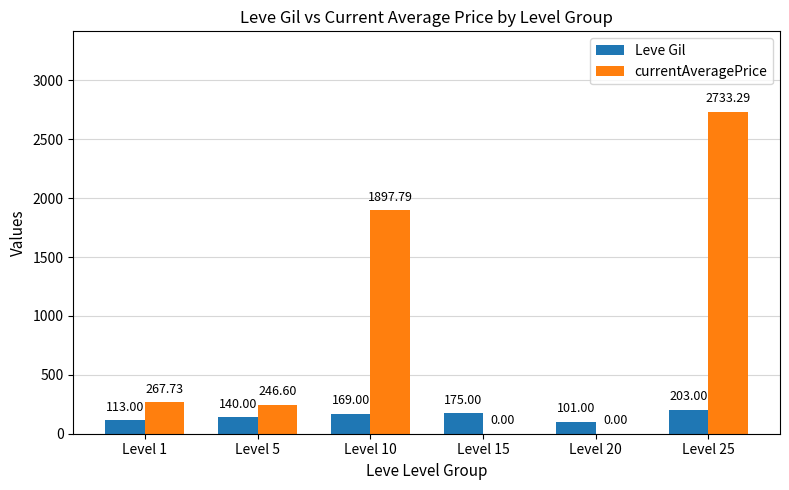

What is the sum of all Leve Gil values?

901.0